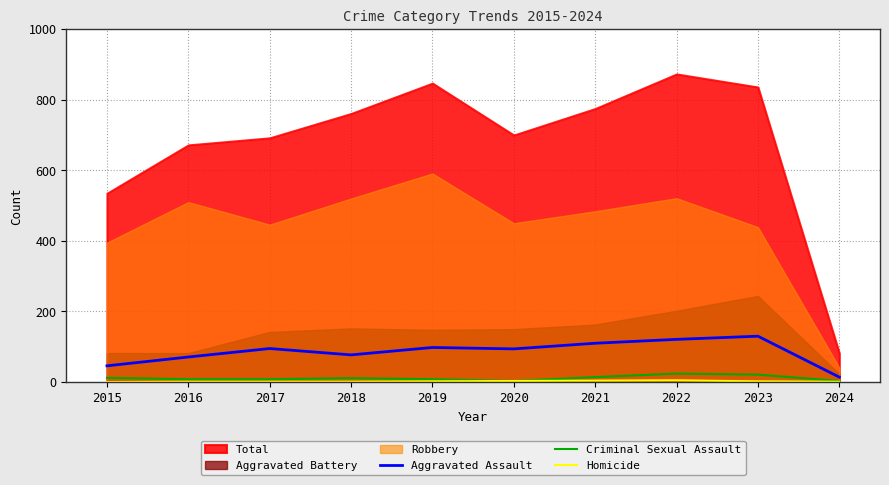

How many data points in Aggravated Assault are above 95?

4